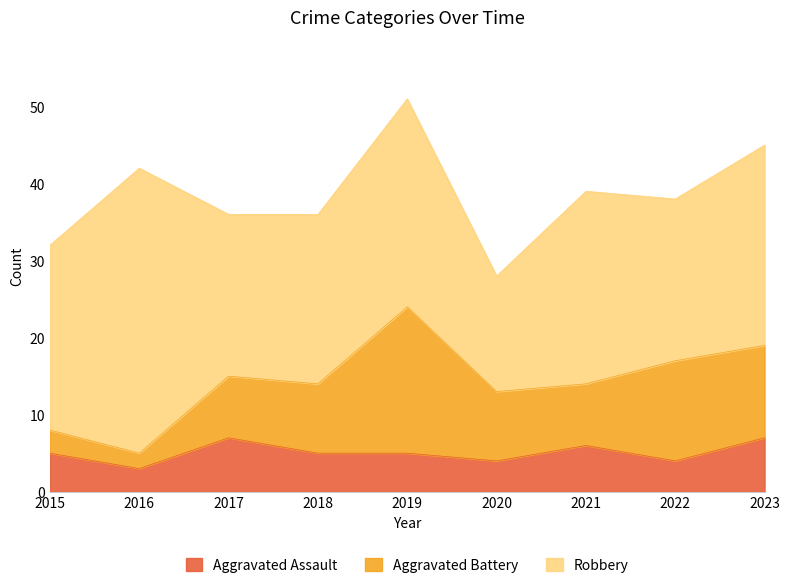

The value of Robbery at 2022 is 21. True or false?

True